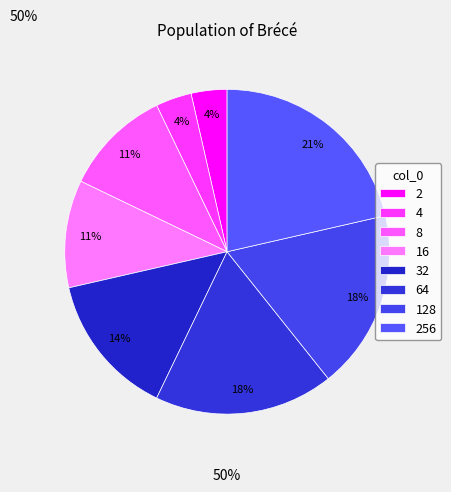

How many slices are in this pie chart?

8